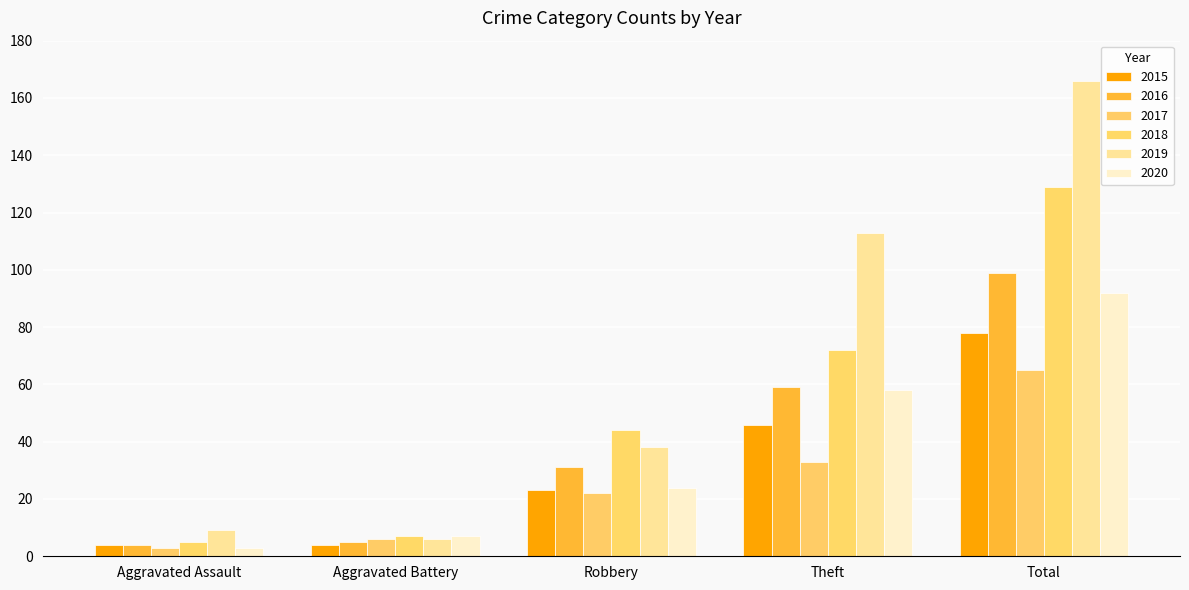

Rank the series at Aggravated Assault from lowest to highest value.

2017, 2020, 2015, 2016, 2018, 2019